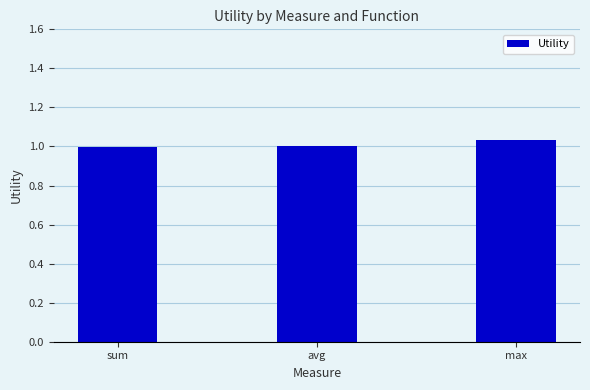

The value at sum is 0.3. True or false?

False